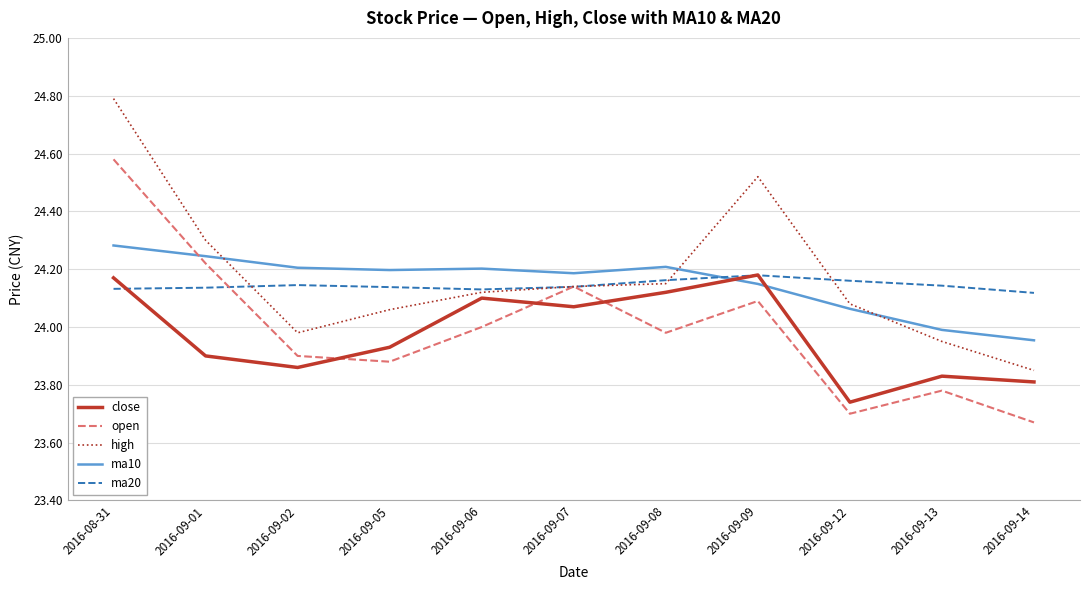

What position from the left is 2016-09-12?

9